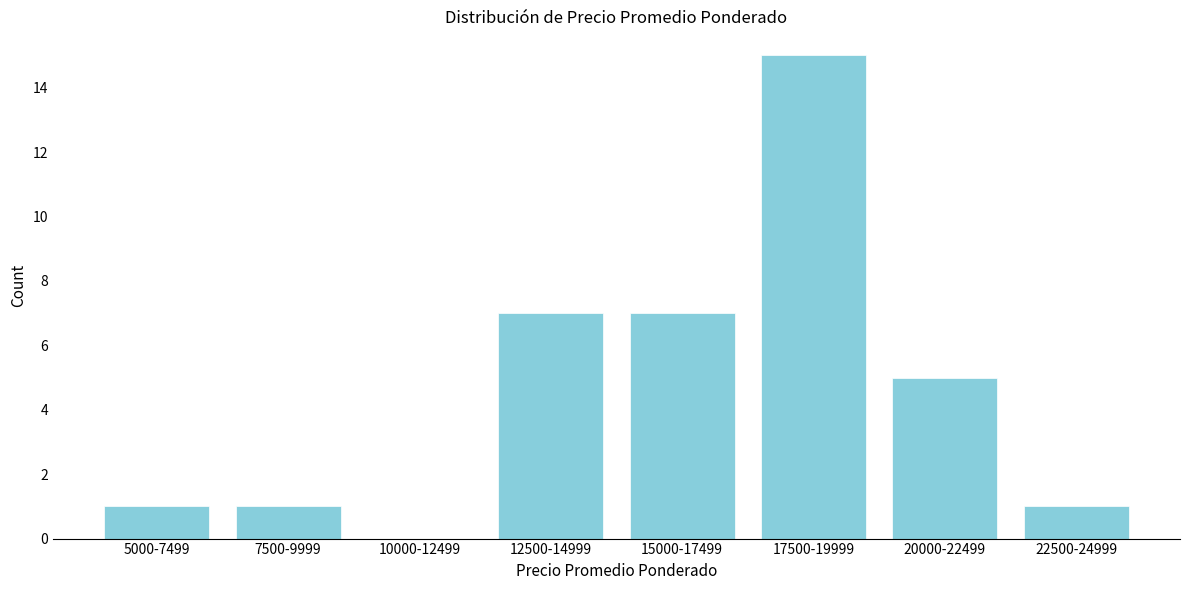

Reading left to right, what are all the values shown in this chart?

5000-7499=1	7500-9999=1	10000-12499=0	12500-14999=7	15000-17499=7	17500-19999=15	20000-22499=5	22500-24999=1